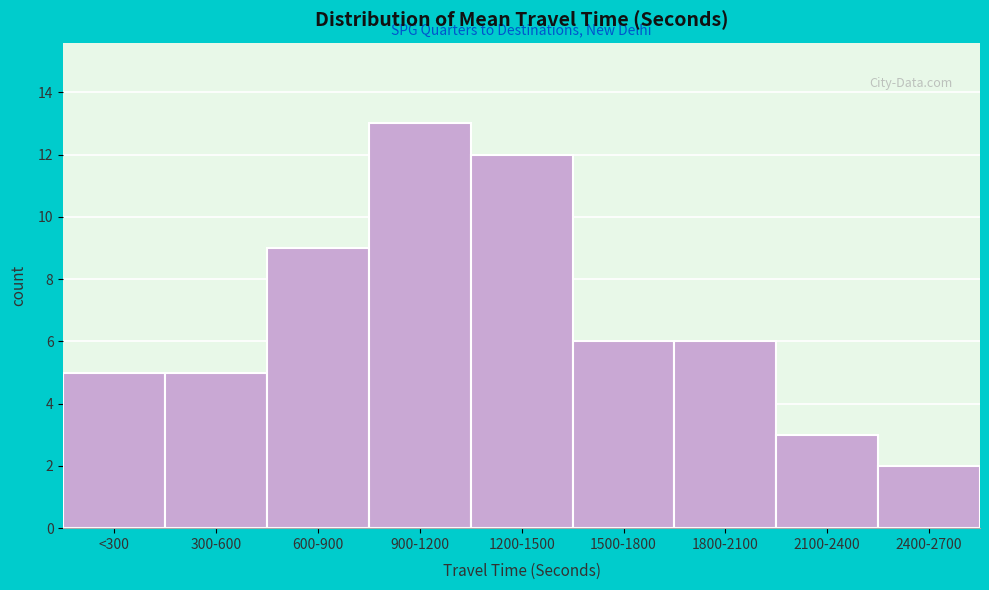

Reading left to right, transcribe all the data shown in this chart.

<300=5	300-600=5	600-900=9	900-1200=13	1200-1500=12	1500-1800=6	1800-2100=6	2100-2400=3	2400-2700=2